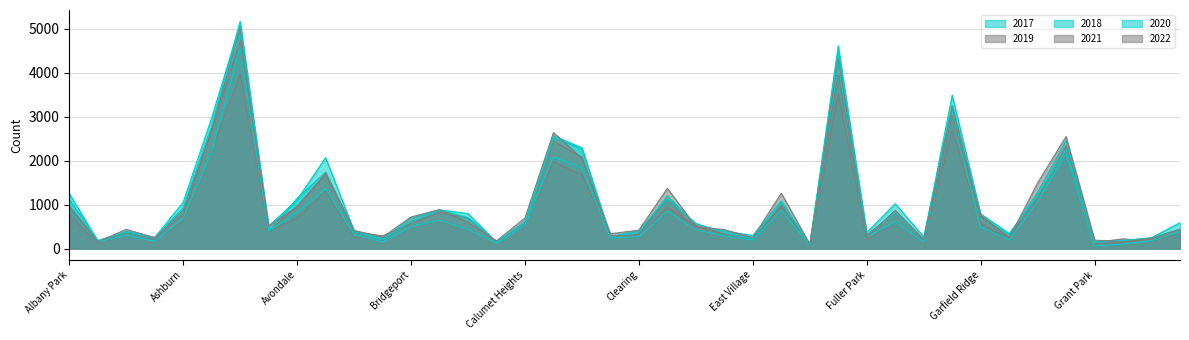

How many data points in 2021 are less than 474?

20